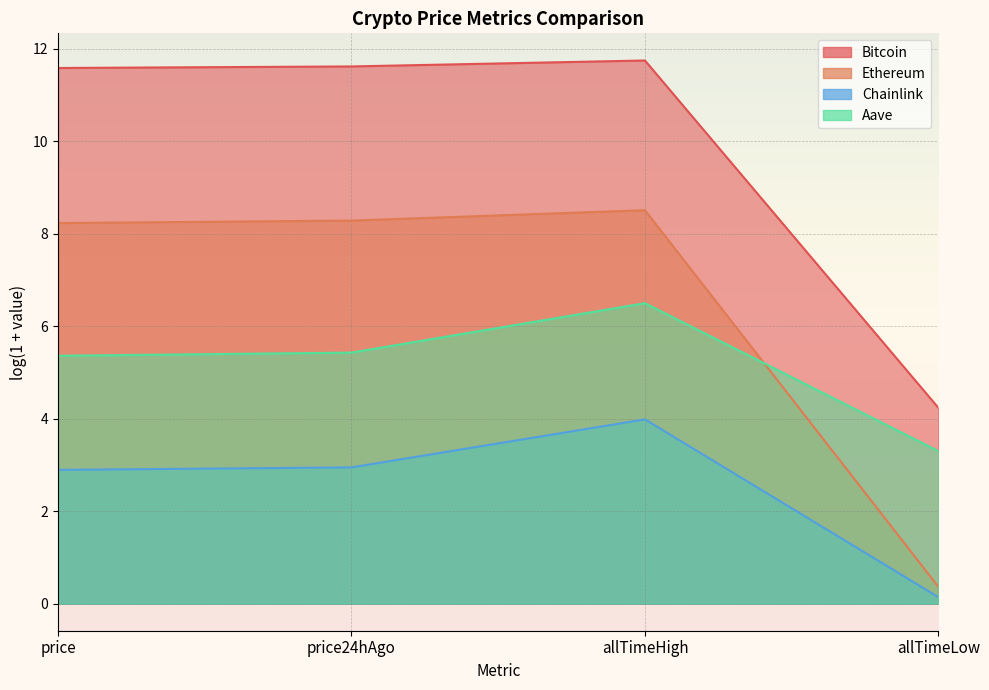

The Ethereum series shows 1.7 at price. True or false?

False